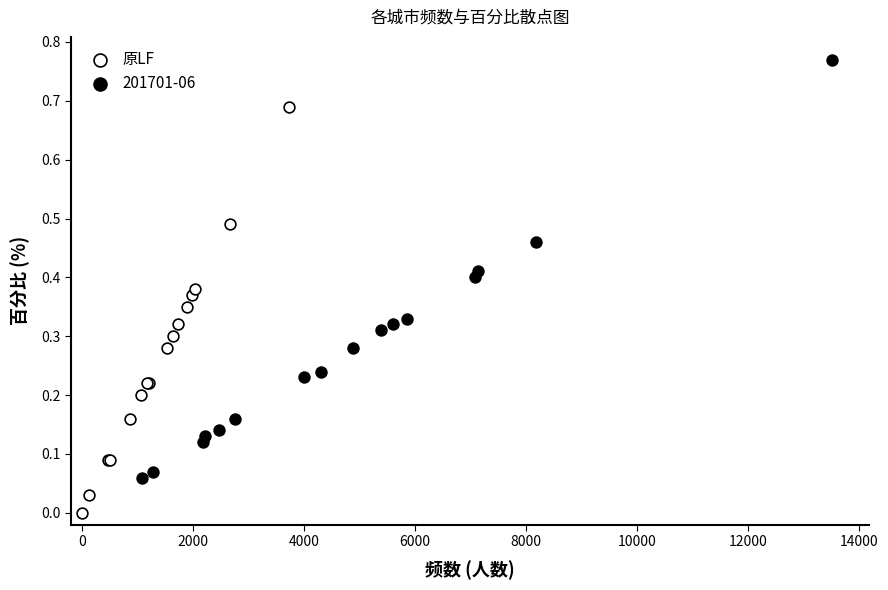

Which series reaches the maximum Y coordinate?

201701-06